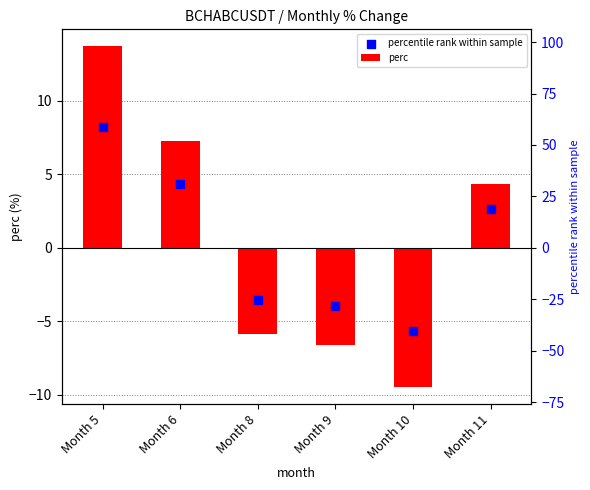

Is the value of perc at Month 10 greater than the value of percentile rank within sample at Month 8?

No